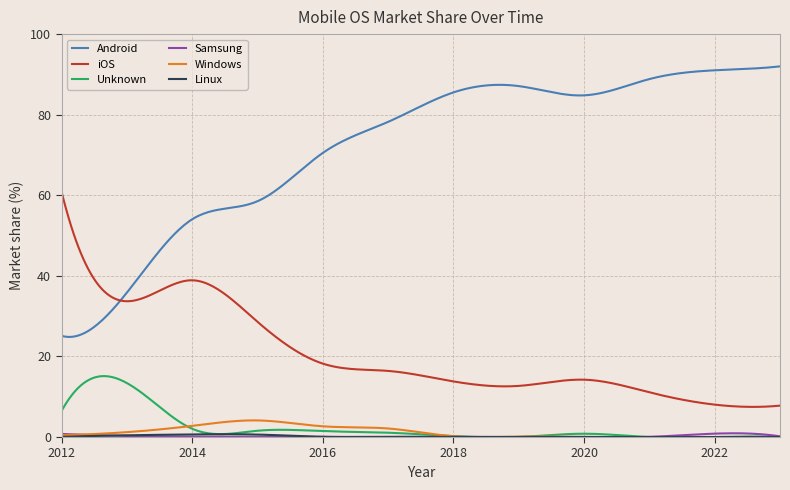

Which series has the largest total across all categories?

Android